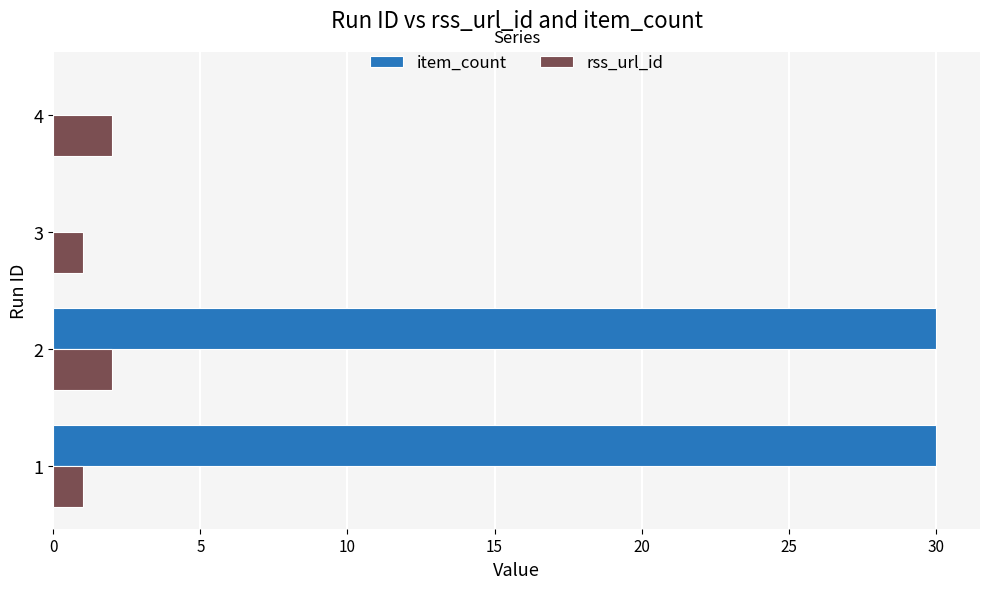

True or false: rss_url_id has a value of 3 at 2.

False